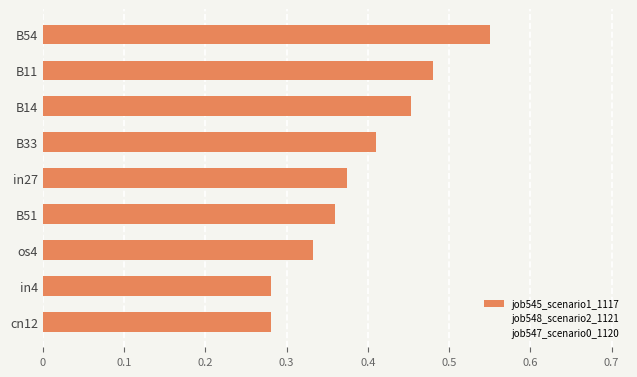

How many bars are there in total?

9